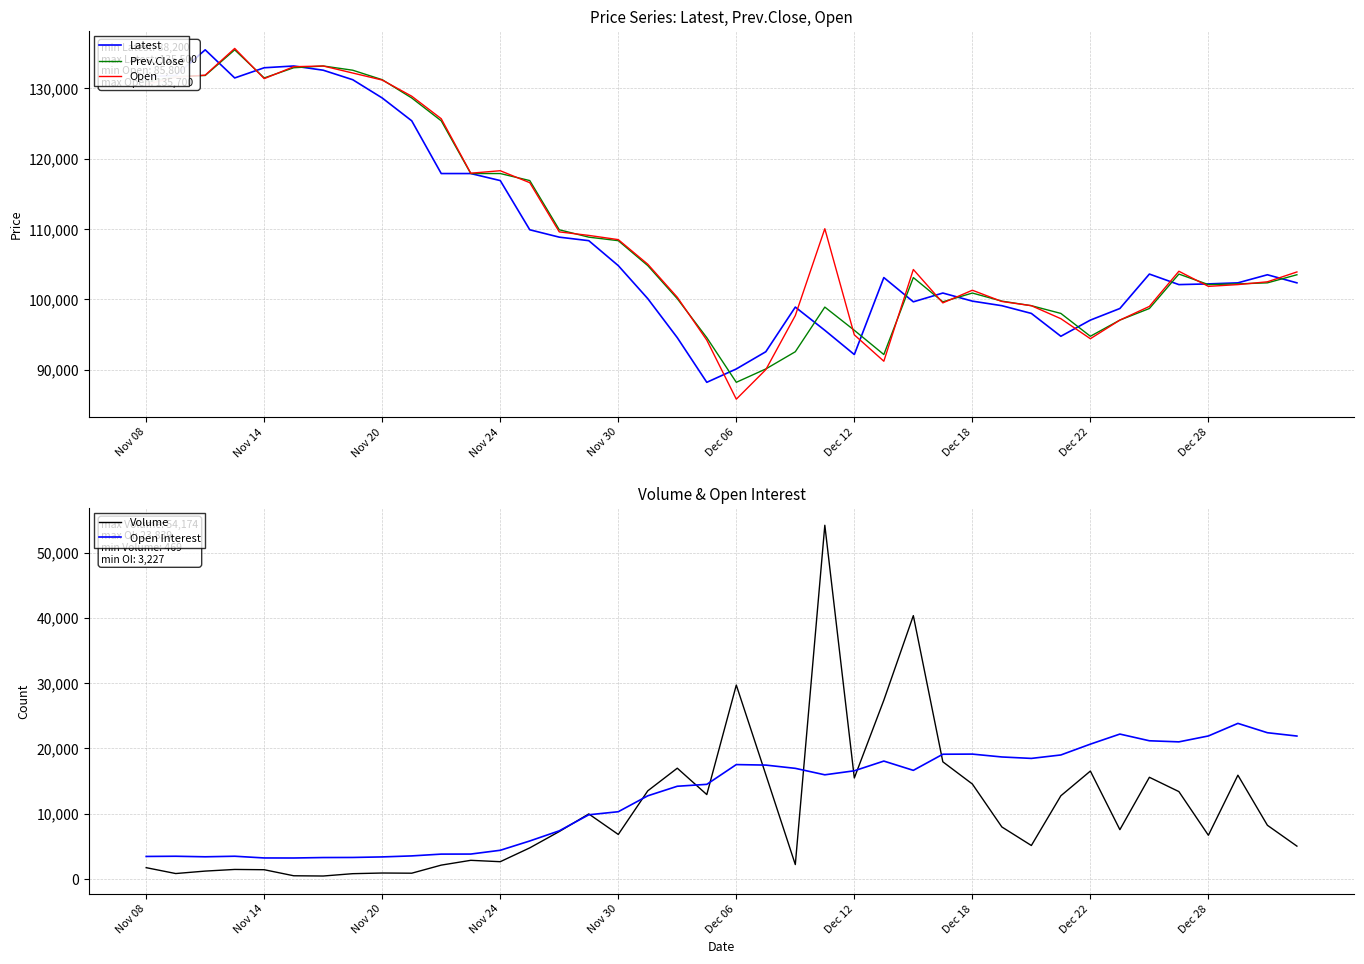

Reading left to right, transcribe all the data shown in this chart.

Latest: 131700	131850	135500	131500	132950	133200	132600	131250	128650	125400	117900	117900	116900	109900	108850	108350	104800	100100	94550	88200	90100	92550	98900	95600	92150	103100	99650	100900	99750	99100	98000	94750	97050	98700	103600	102100	102200	102350	103500	102350
Prev.Close: 130900	131700	131850	135500	131500	132950	133200	132600	131250	128650	125400	117900	117900	116900	109900	108850	108350	104800	100100	94550	88200	90100	92550	98900	95600	92150	103100	99650	100900	99750	99100	98000	94750	97050	98700	103600	102100	102200	102350	103500
Open: 130600	131600	131900	135700	131400	133100	133200	132200	131200	128900	125700	117950	118300	116600	109600	109100	108500	105000	100300	94200	85800	90000	97700	110050	94950	91200	104250	99500	101300	99700	99100	97250	94400	97050	99000	104000	101850	102100	102500	103900
Volume: 1747	847	1223	1474	1432	506	469	826	927	900	2137	2871	2661	4777	7279	9974	6833	13512	16977	12938	29706	15990	2222	54174	15480	27387	40337	17954	14557	7980	5141	12755	16538	7565	15586	13394	6707	15907	8237	5044
Open Interest: 3464	3495	3412	3497	3233	3227	3297	3310	3393	3548	3822	3830	4409	5833	7388	9844	10313	12749	14212	14505	17531	17452	16954	15965	16581	18067	16647	19115	19135	18696	18476	19003	20661	22201	21176	21009	21913	23839	22409	21900